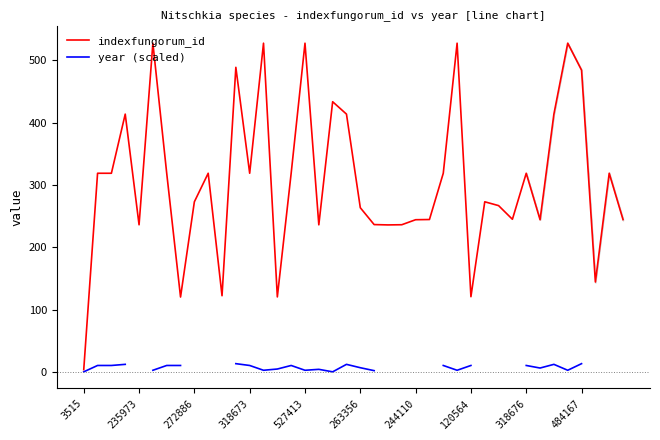

Which category has the lowest value in the indexfungorum_id series?

3515